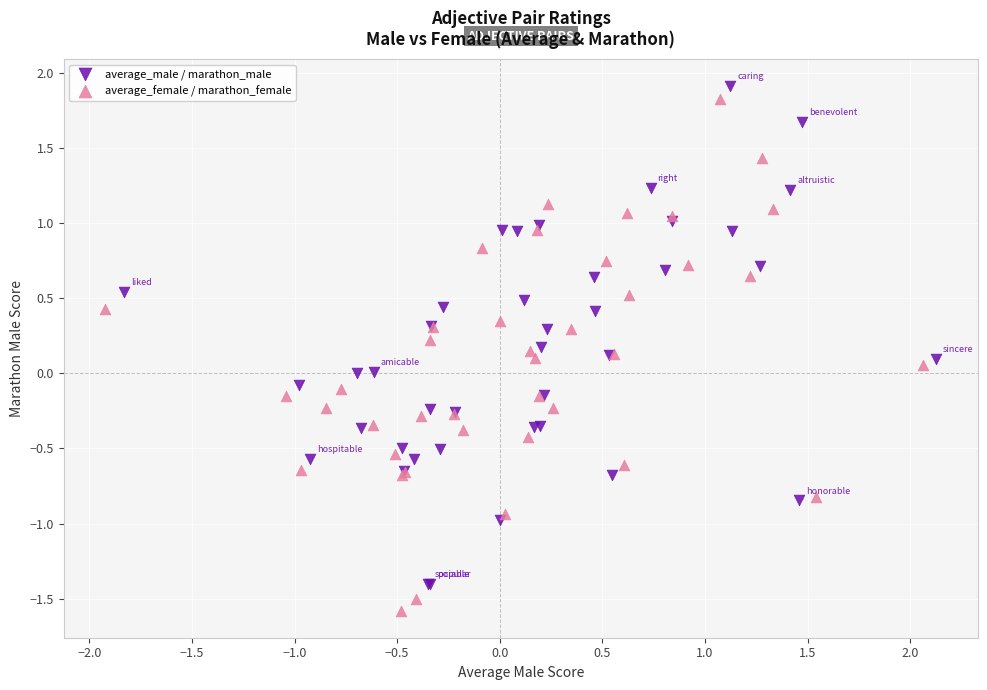

Which series reaches the maximum Y coordinate?

average_male / marathon_male